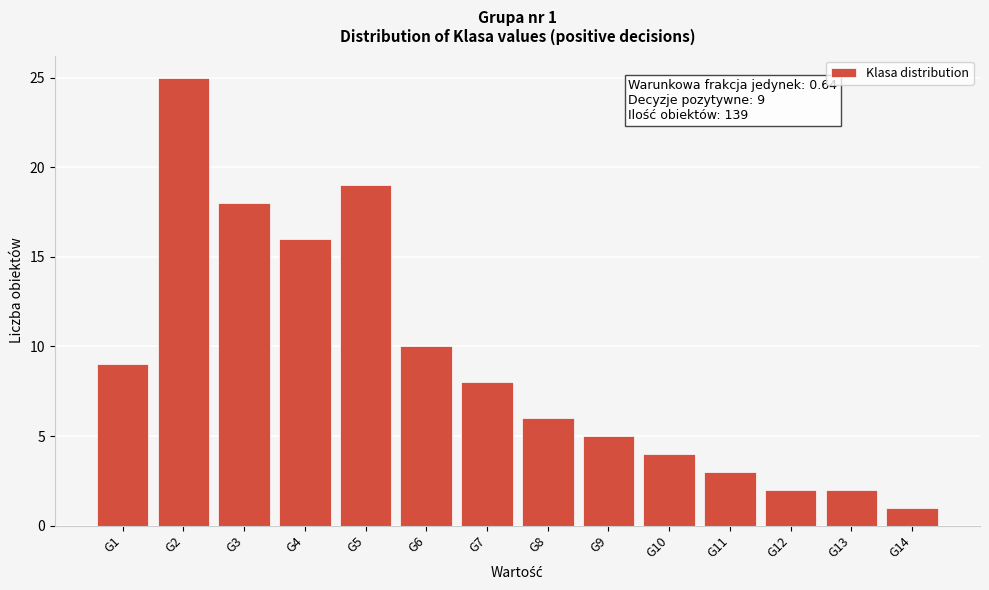

Reading left to right, what are all the values shown in this chart?

9	25	18	16	19	10	8	6	5	4	3	2	2	1